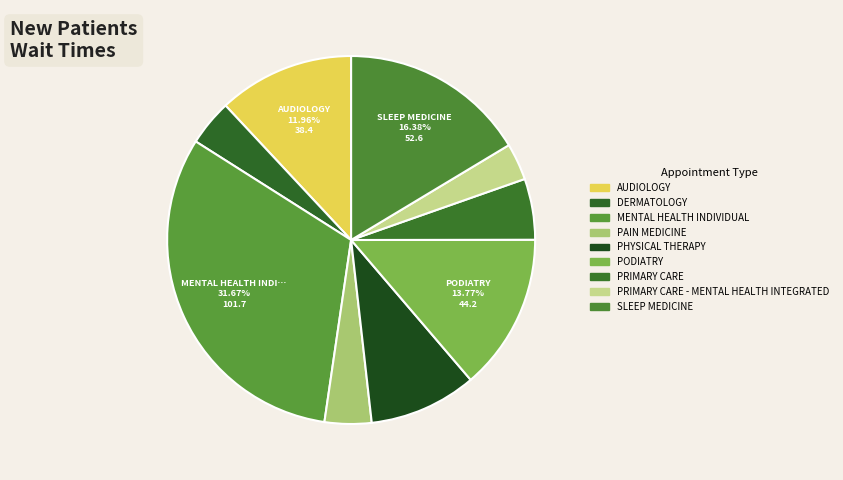

To the nearest percent, what percentage of the pie is DERMATOLOGY?

4%